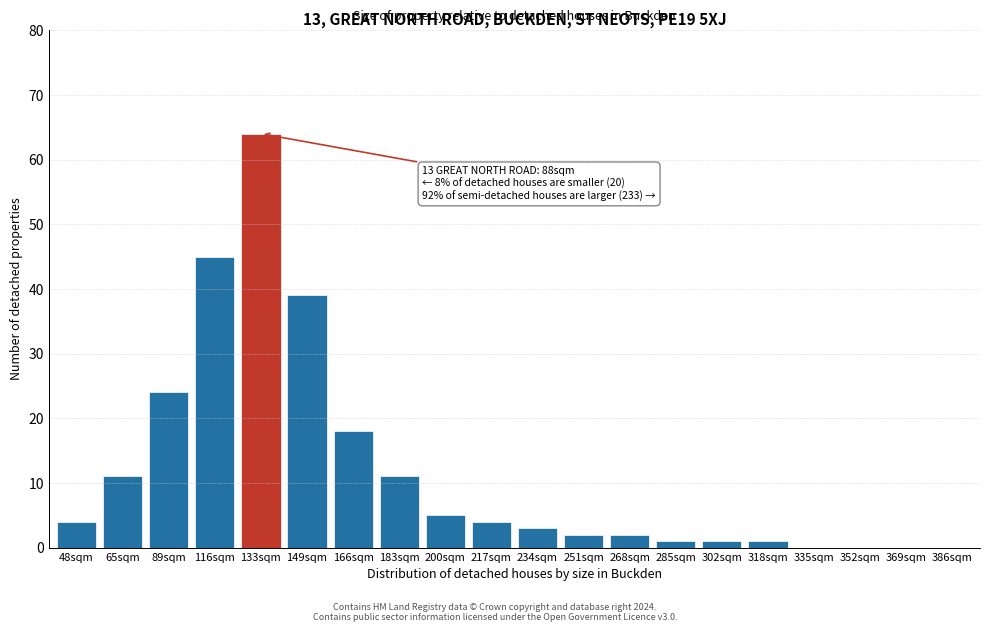

Reading left to right, what are all the values shown in this chart?

48sqm=4	65sqm=11	89sqm=24	116sqm=45	133sqm=64	149sqm=39	166sqm=18	183sqm=11	200sqm=5	217sqm=4	234sqm=3	251sqm=2	268sqm=2	285sqm=1	302sqm=1	318sqm=1	335sqm=0	352sqm=0	369sqm=0	386sqm=0